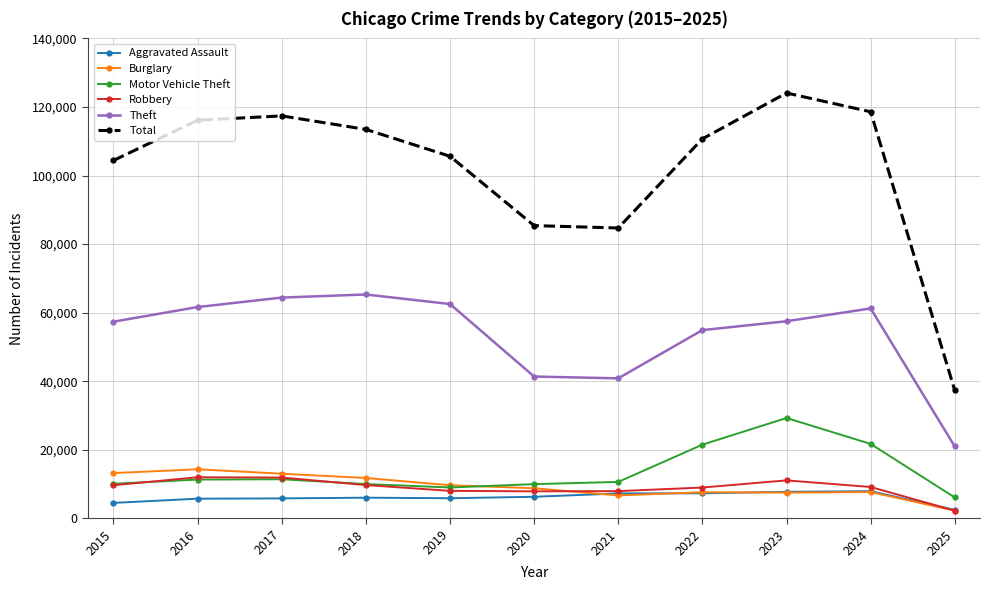

Is it true that Theft equals 64386 at 2017?

True